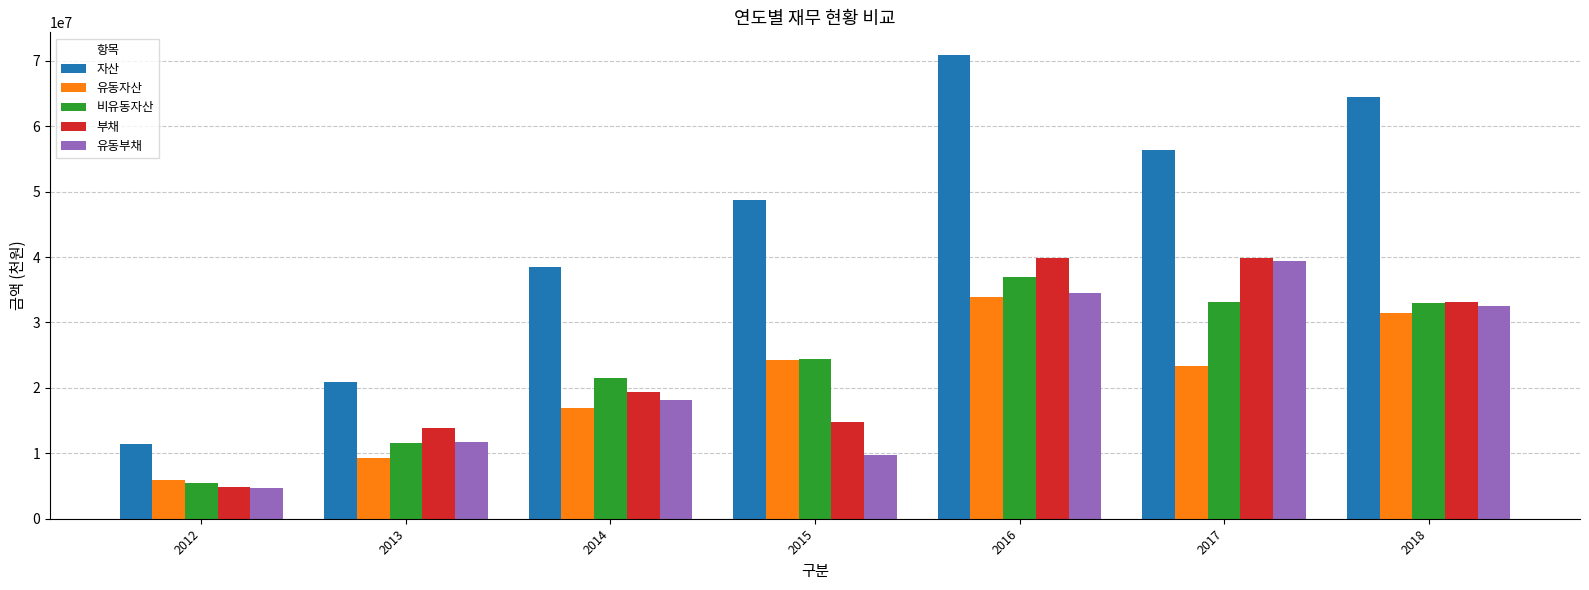

Which category has the highest value in the 유동자산 series?

2016